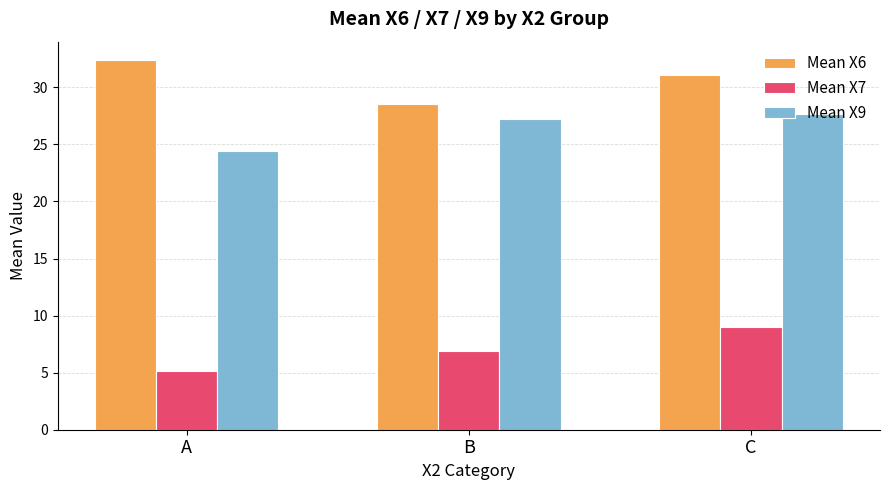

Is the value of Mean X6 at B greater than the value of Mean X9 at B?

Yes